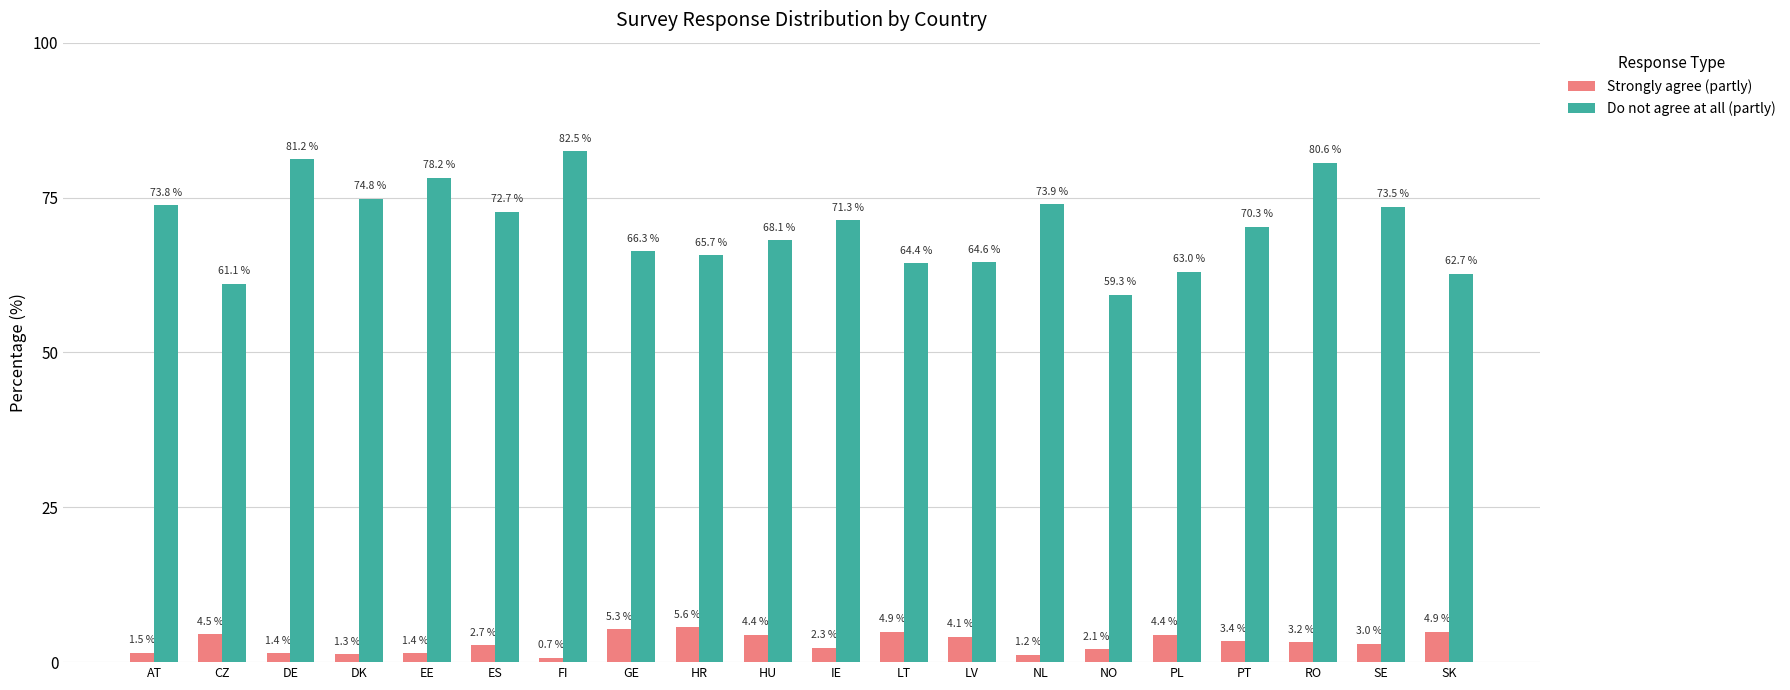

What position from the right is ES?

15